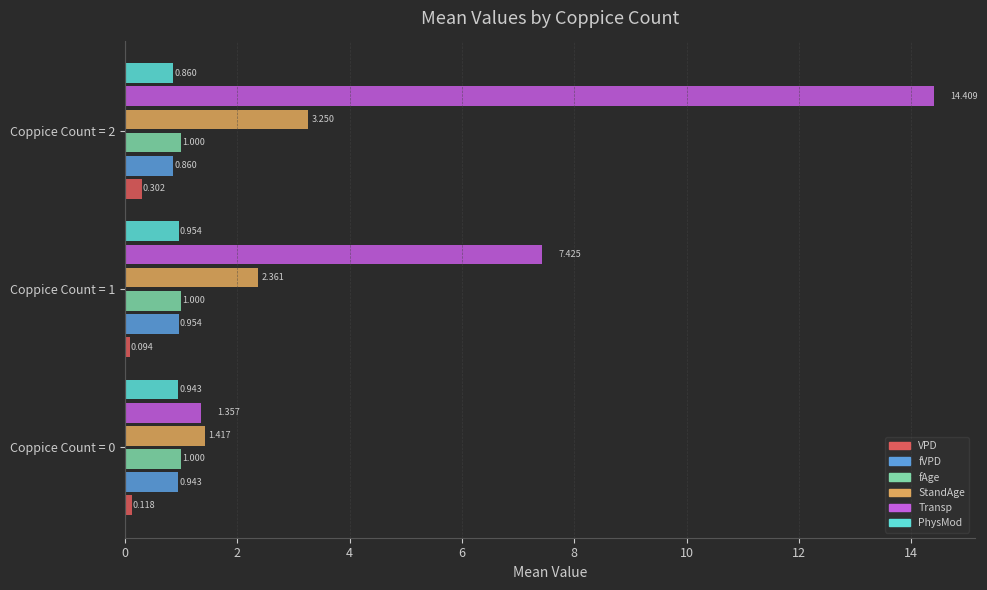

Is the value of Transp at Coppice Count = 0 greater than the value of StandAge at Coppice Count = 0?

No